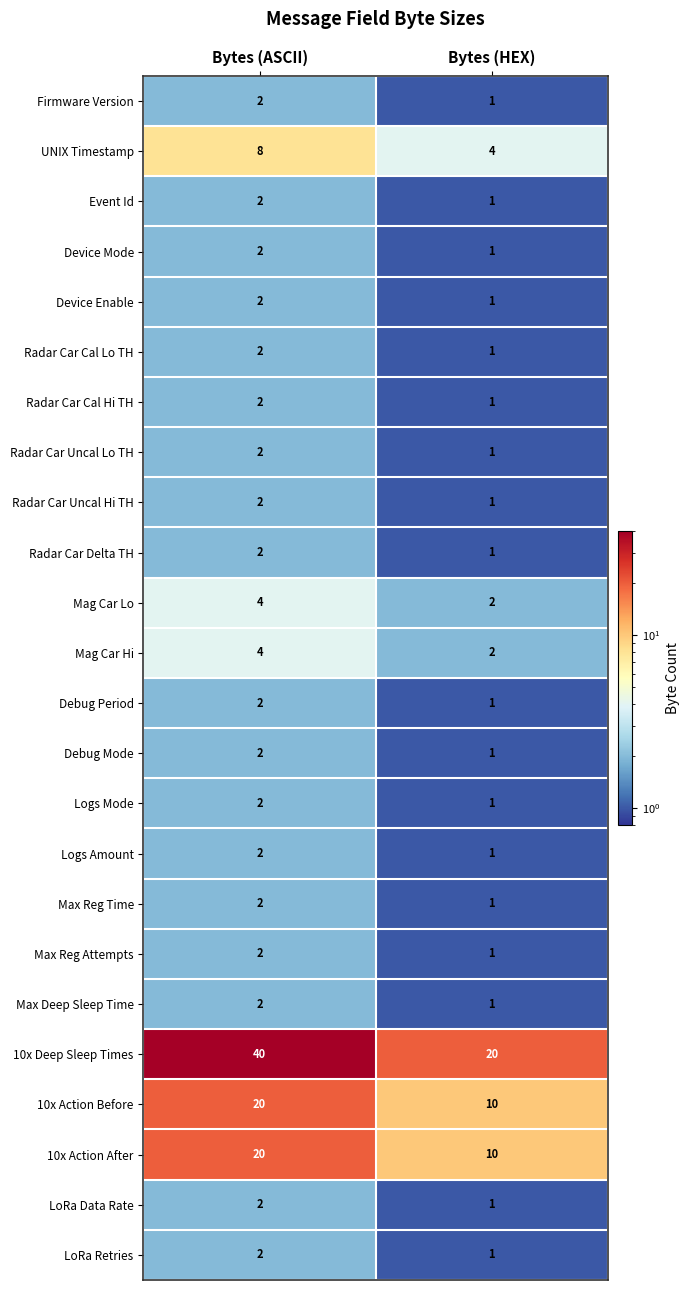

Which series changed the most between Bytes (ASCII) and Bytes (HEX)?

10x Deep Sleep Times